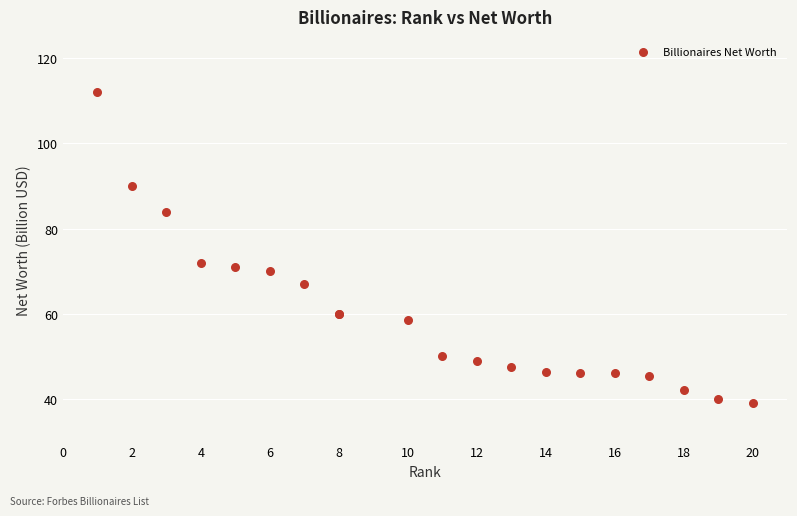

What Y value in the scatter plot is closest to 75?

72.0